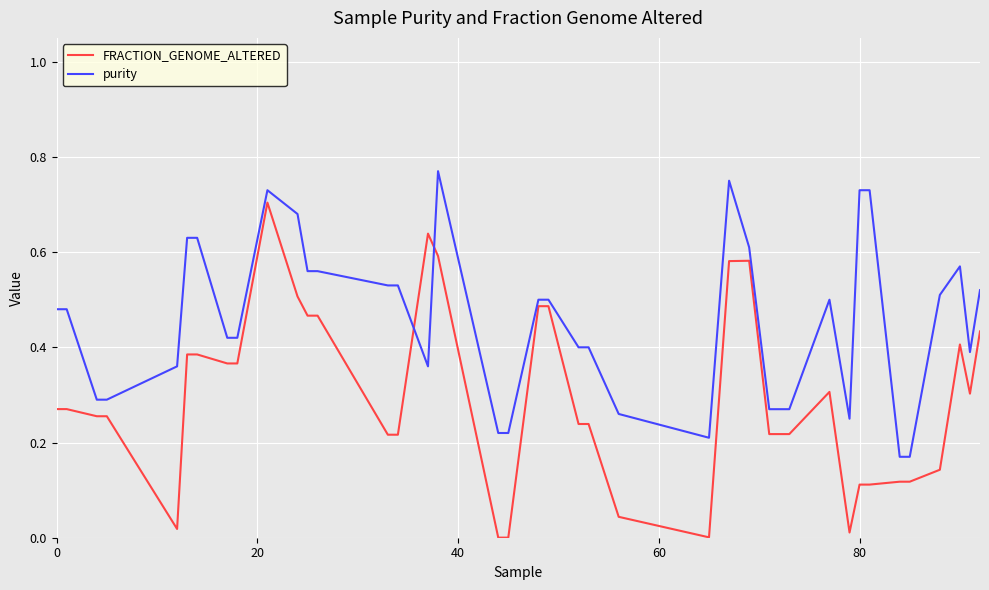

Which series has the largest total across all categories?

purity